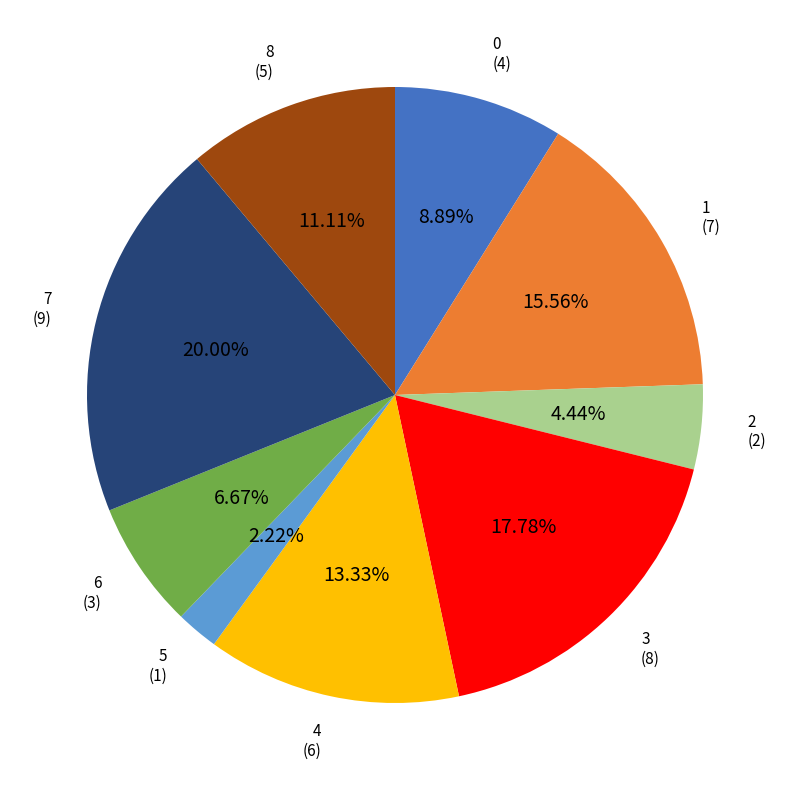

Is it true that 3 is 18% of the pie?

True